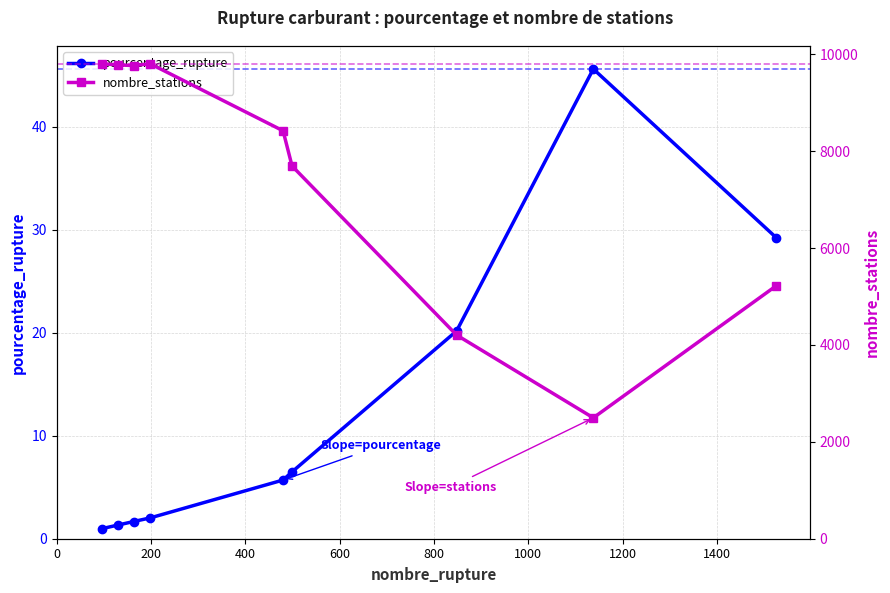

What is the total value across all series at 400?

9766.7